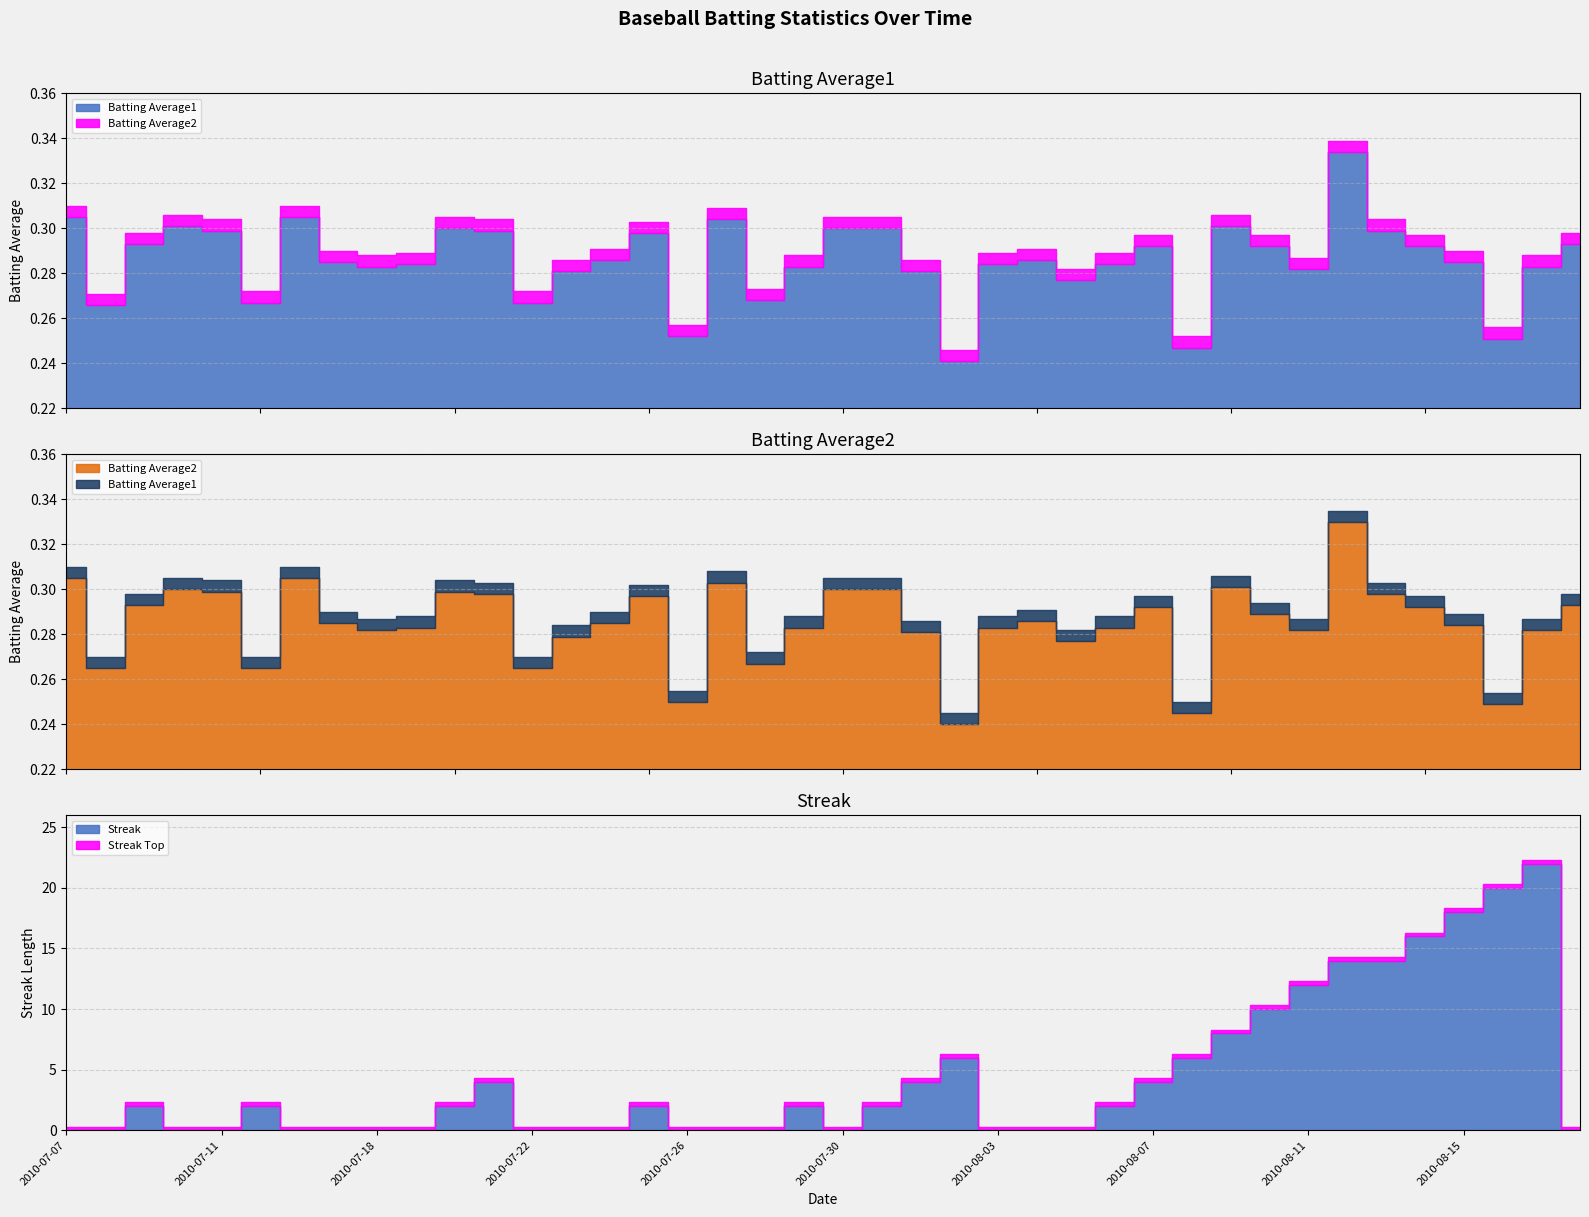

How many times do Streak and Batting Average1 cross each other?

14